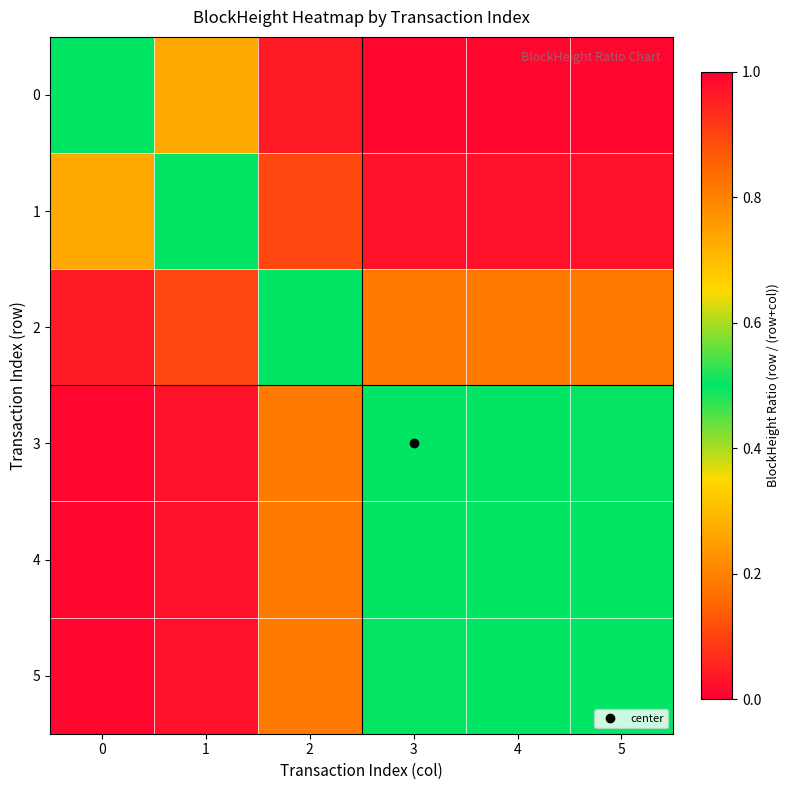

What is the maximum value shown in the chart?

1.0